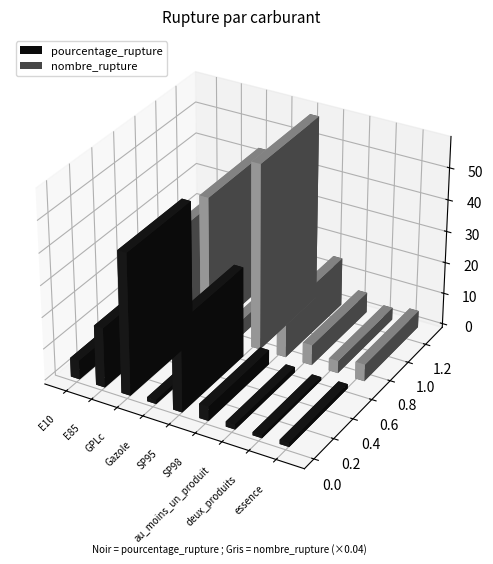

What is the label of the 8th bar from the left?

deux_produits